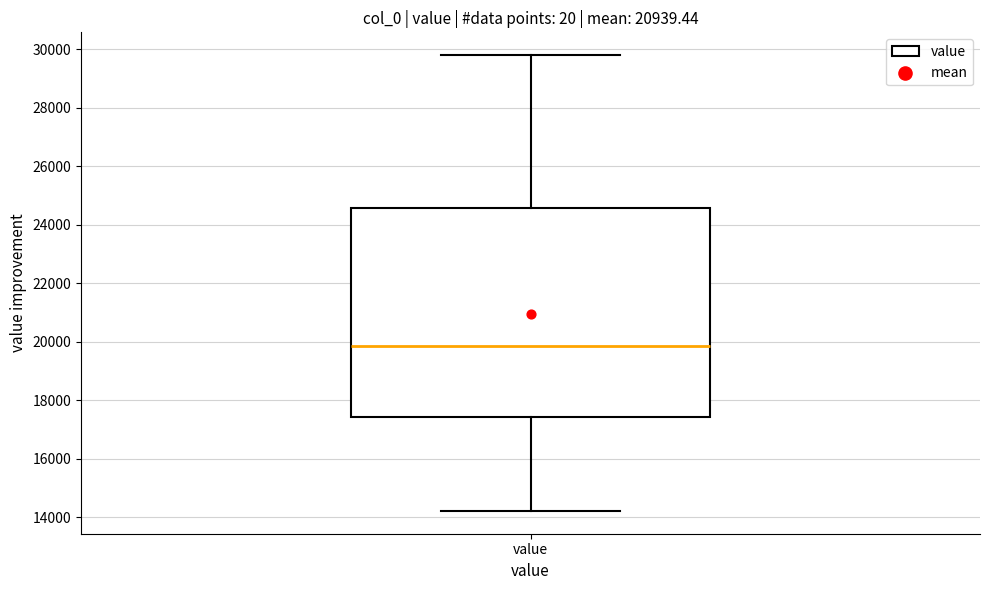

Where does the median line of the box for value sit on the y-axis? The values are not printed on the chart, so give them approximately, as read against the axis.

19800